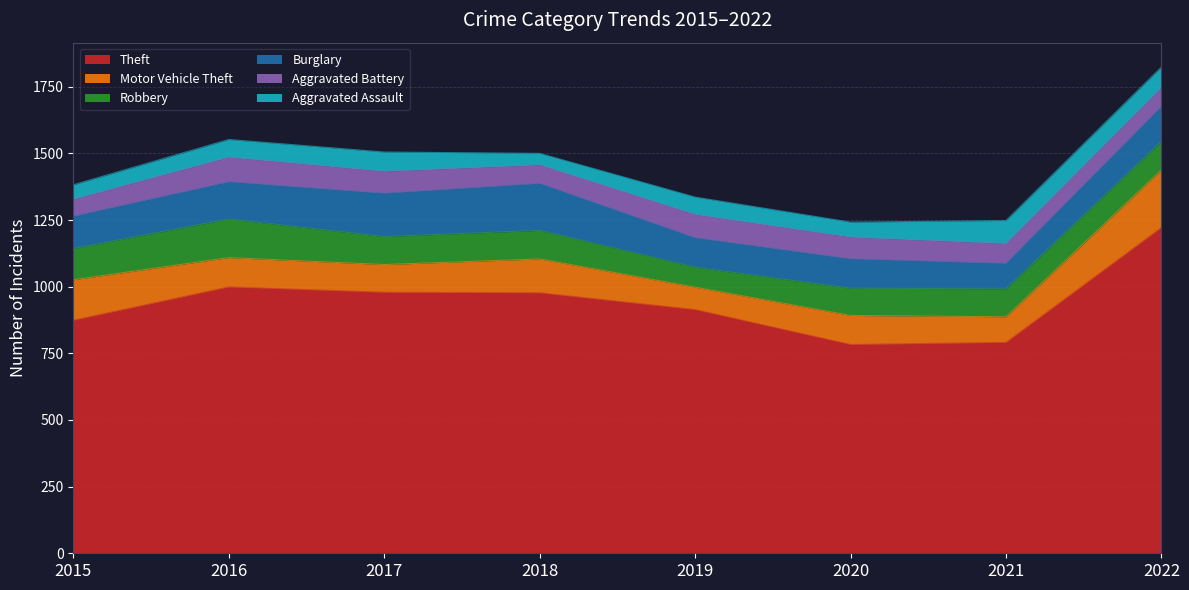

What is the difference between the maximum and minimum values in the Aggravated Battery series?

29